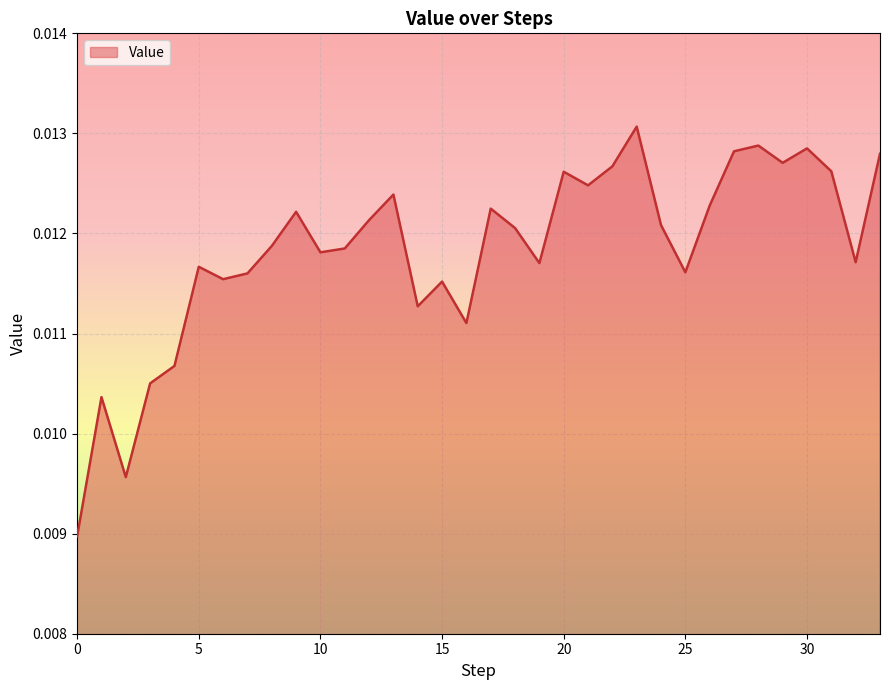

Rank the categories by value from lowest to highest.

0, 2, 1, 3, 4, 16, 14, 15, 6, 7, 25, 5, 19, 32, 10, 11, 8, 18, 24, 12, 9, 17, 26, 13, 21, 20, 31, 22, 29, 33, 27, 30, 28, 23